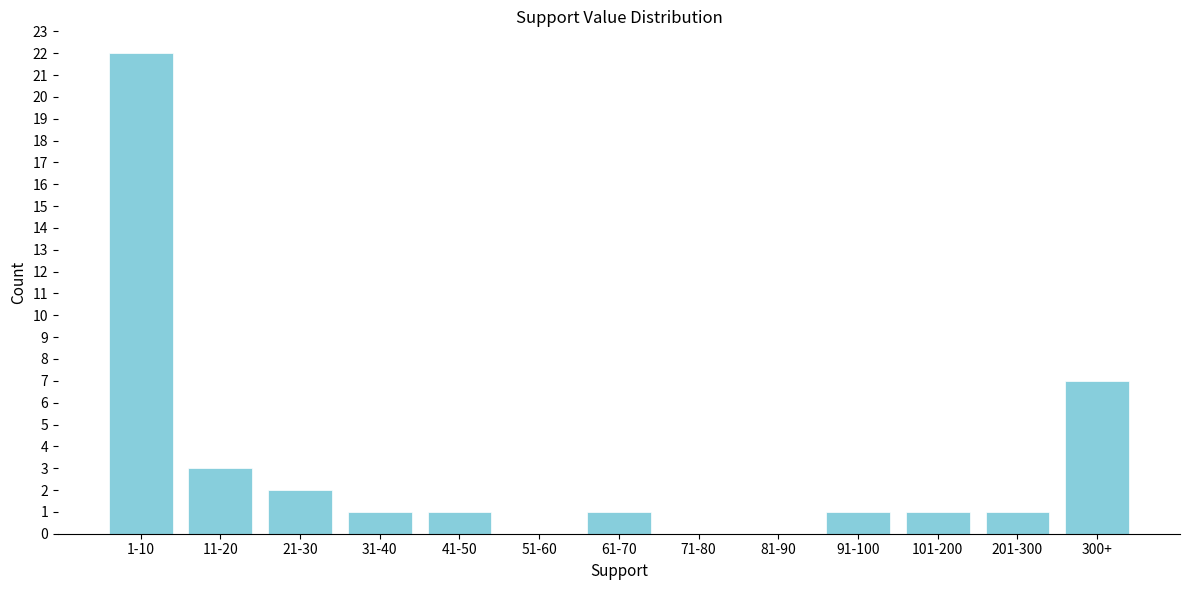

Reading left to right, what are all the values shown in this chart?

1-10=22	11-20=3	21-30=2	31-40=1	41-50=1	51-60=0	61-70=1	71-80=0	81-90=0	91-100=1	101-200=1	201-300=1	300+=7